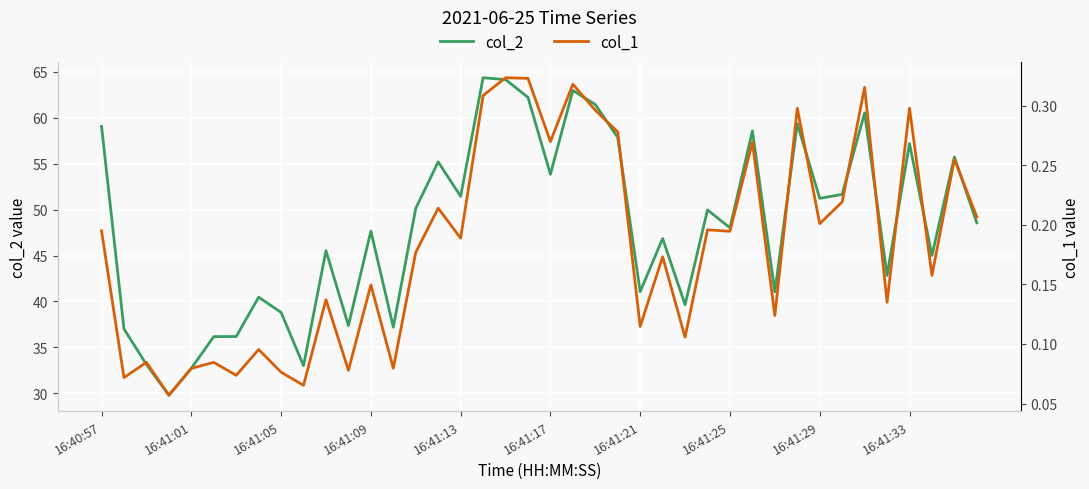

Is the value of col_1 at 35 greater than the value of col_2 at 15?

No